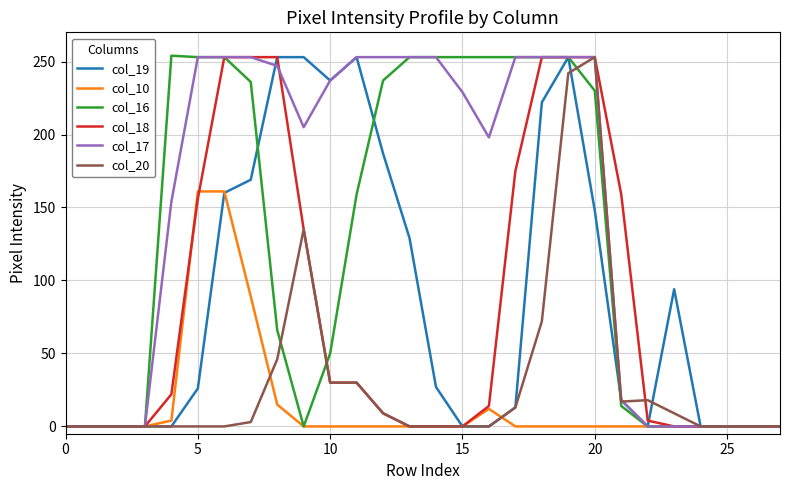

What are all the series names shown in the legend?

col_19, col_10, col_16, col_18, col_17, col_20